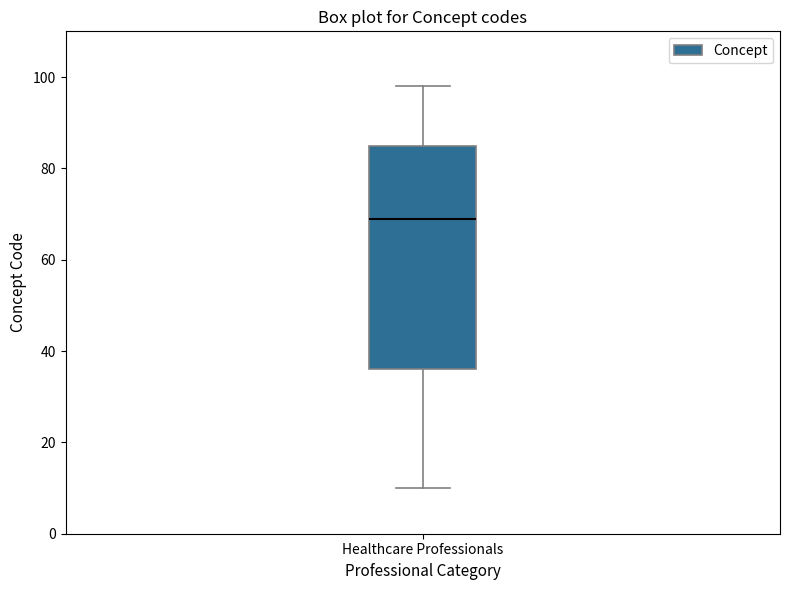

Where is the upper edge of the box for Healthcare Professionals on the y-axis? The values are not printed on the chart, so give them approximately, as read against the axis.

86